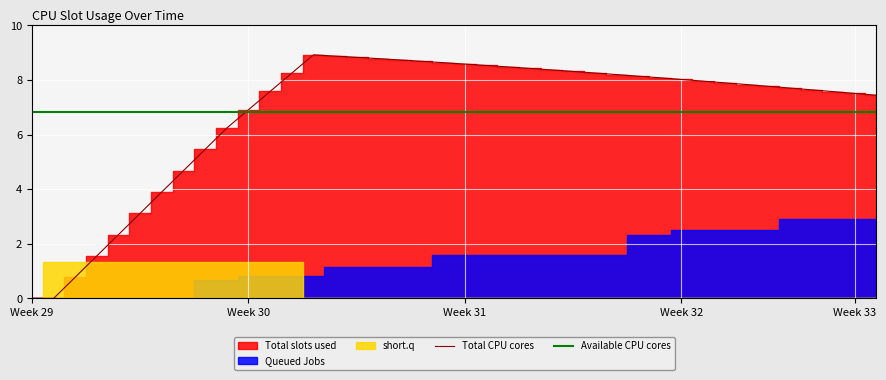

Reading left to right, extract all data points from this chart.

Total CPU cores: 0.0	0.0	0.8	1.6	2.3	3.1	3.9	4.7	5.5	6.2	6.9	7.6	8.2	8.9	8.9	8.8	8.8	8.7	8.7	8.6	8.6	8.5	8.5	8.4	8.4	8.3	8.3	8.2	8.1	8.1	8.0	8.0	7.9	7.8	7.8	7.7	7.6	7.6	7.5	7.4
Available CPU cores: 6.8	6.8	6.8	6.8	6.8	6.8	6.8	6.8	6.8	6.8	6.8	6.8	6.8	6.8	6.8	6.8	6.8	6.8	6.8	6.8	6.8	6.8	6.8	6.8	6.8	6.8	6.8	6.8	6.8	6.8	6.8	6.8	6.8	6.8	6.8	6.8	6.8	6.8	6.8	6.8